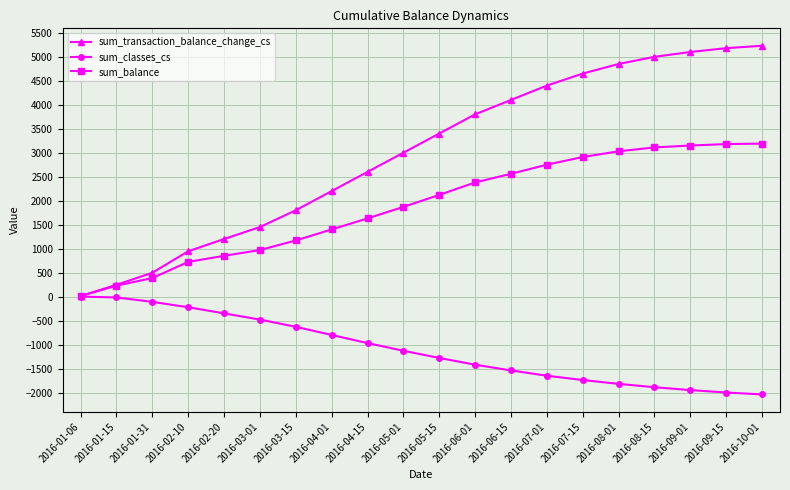

Rank the series by their average value, from lowest to highest.

sum_classes_cs, sum_balance, sum_transaction_balance_change_cs